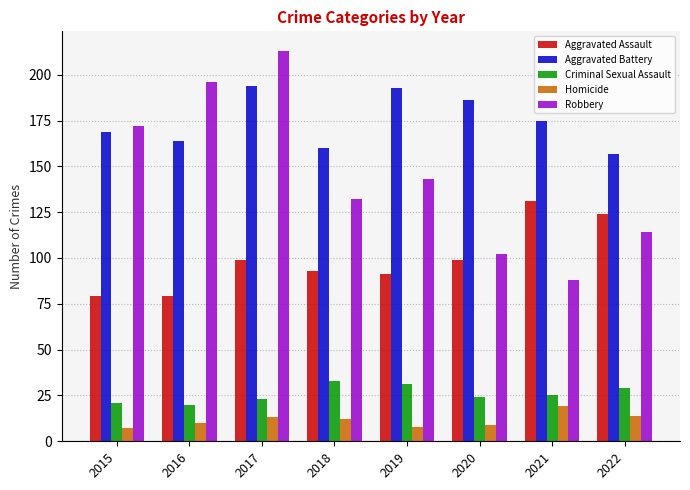

Count the number of data series in this chart.

5